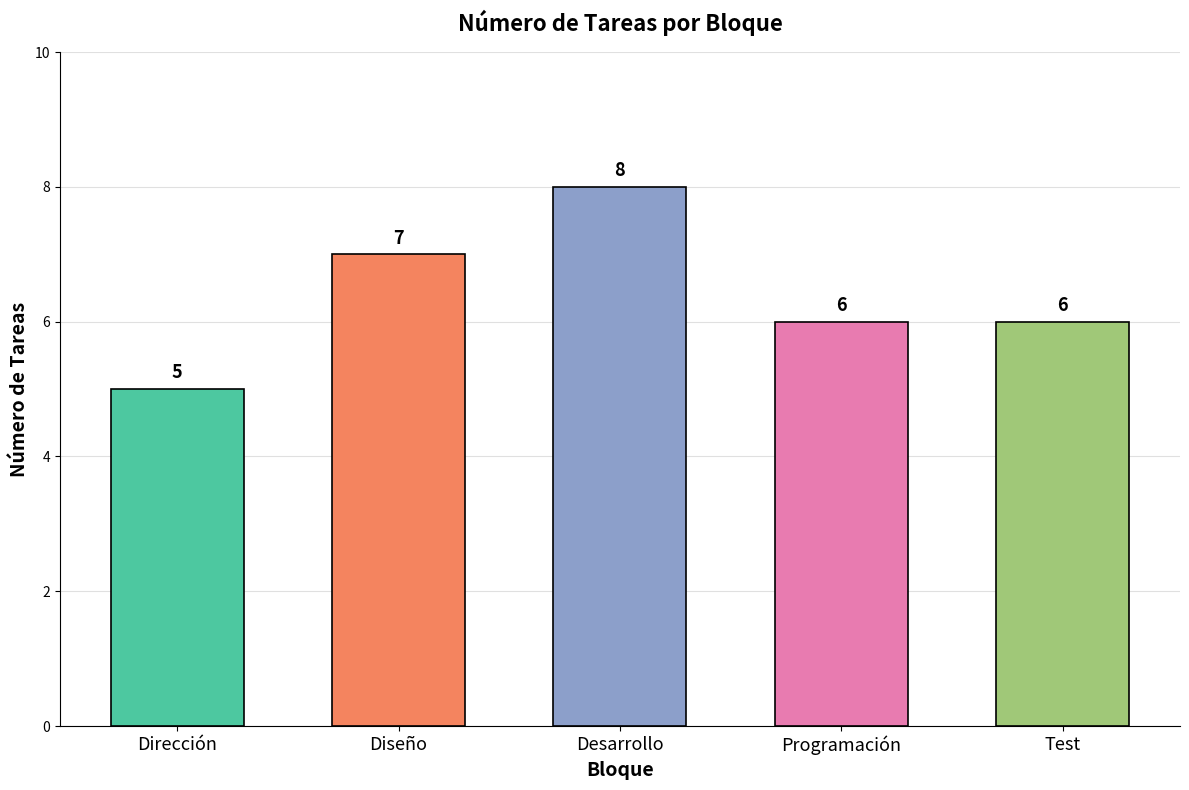

Where does the data first go above 6?

Diseño